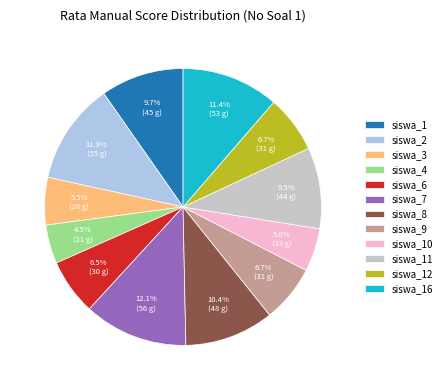

Which has a higher value, siswa_10 or siswa_16?

siswa_16